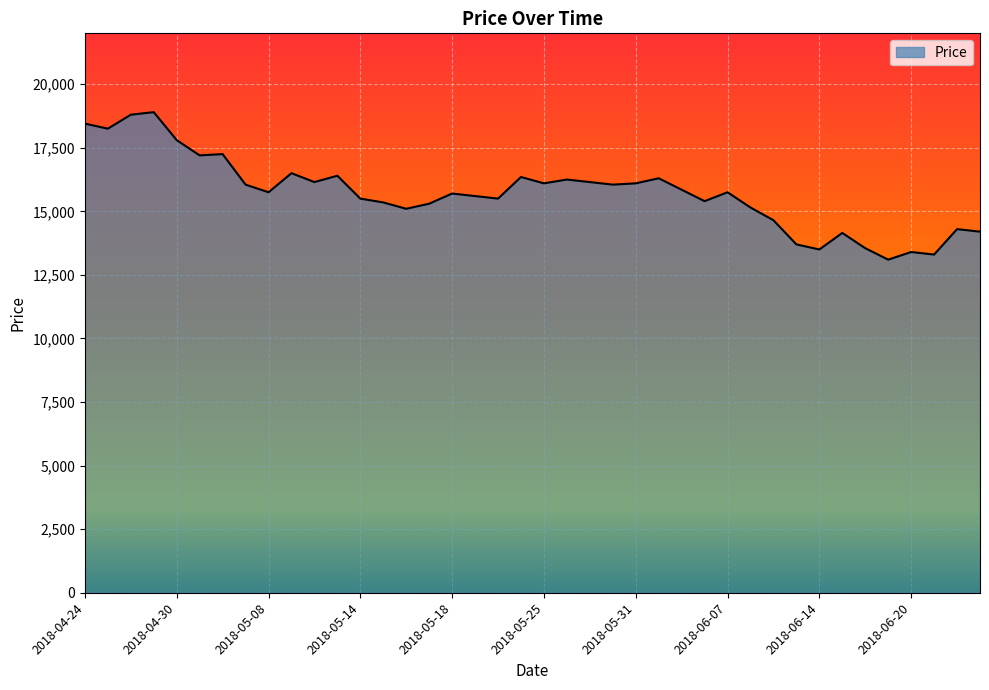

True or false: the data has more than 0 interior local peaks.

True